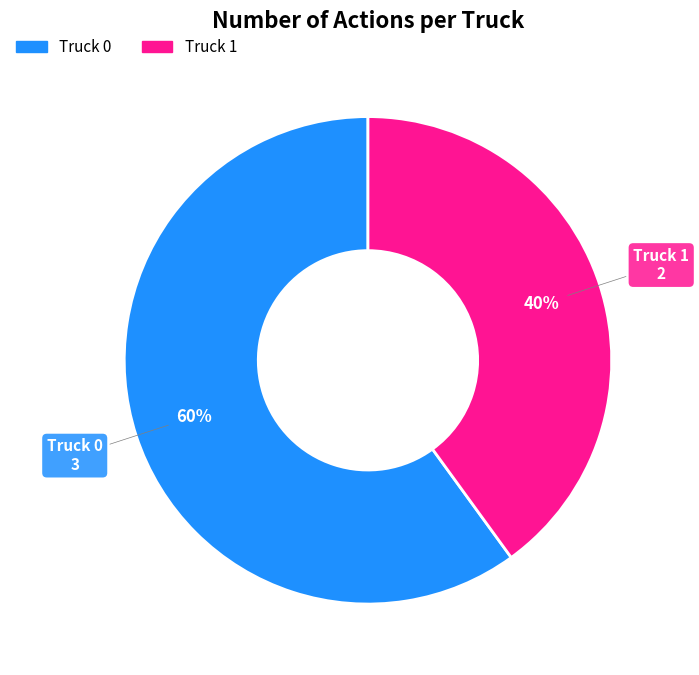

Combined, do Truck 0 and Truck 1 account for over 50%?

Yes